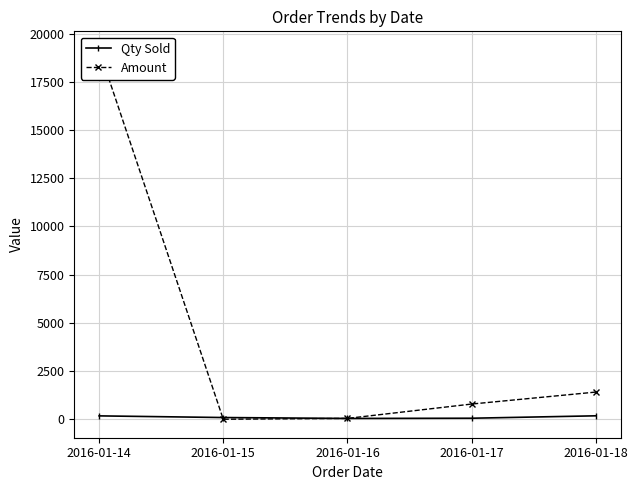

Reading left to right, what are all the values shown in this chart?

Qty Sold: 176	90	43	54	179
Amount: 19160	1	45	789	1410